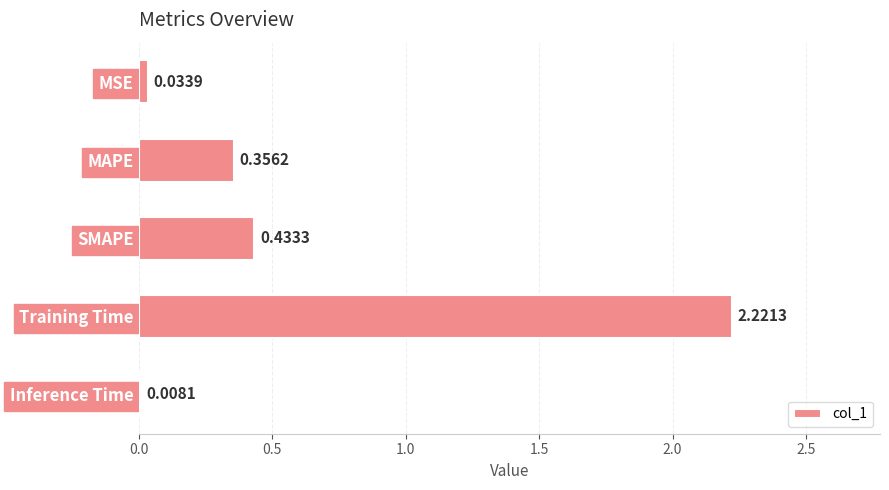

What is the sum of the values at SMAPE and Training Time?

2.7